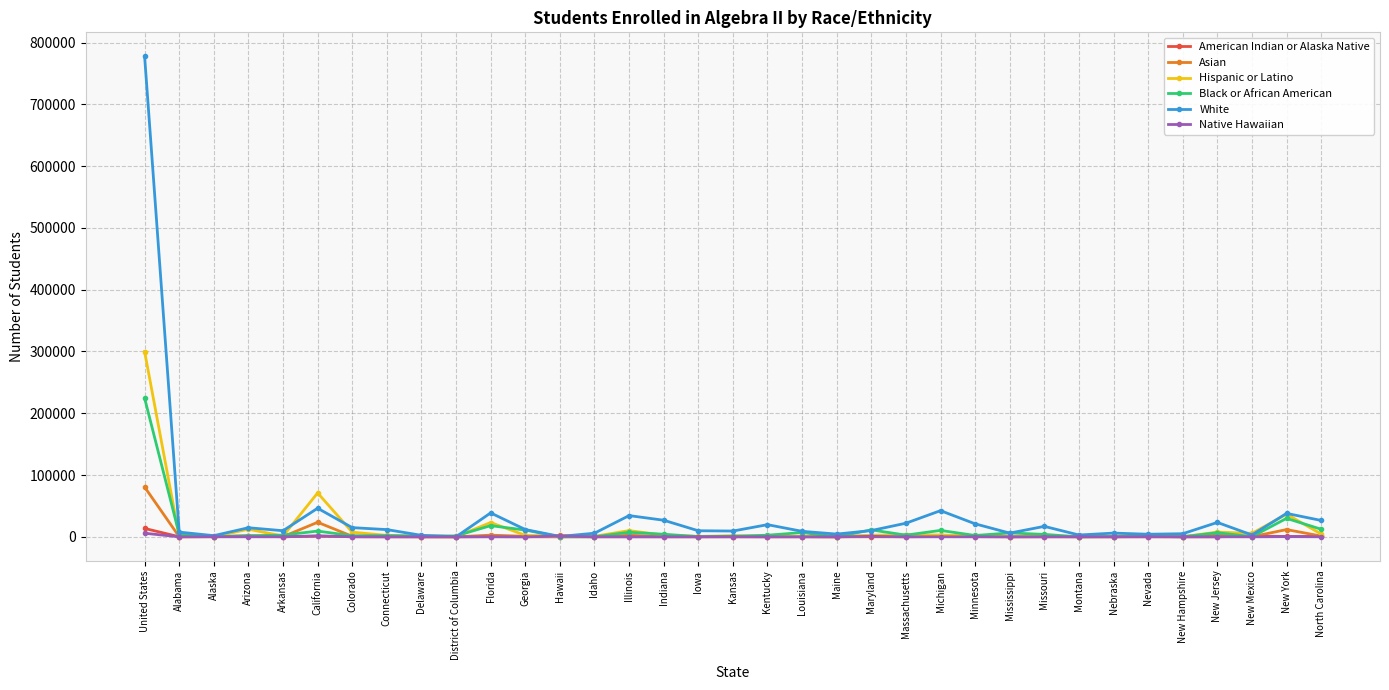

What is the label of the 1st point from the right?

North Carolina